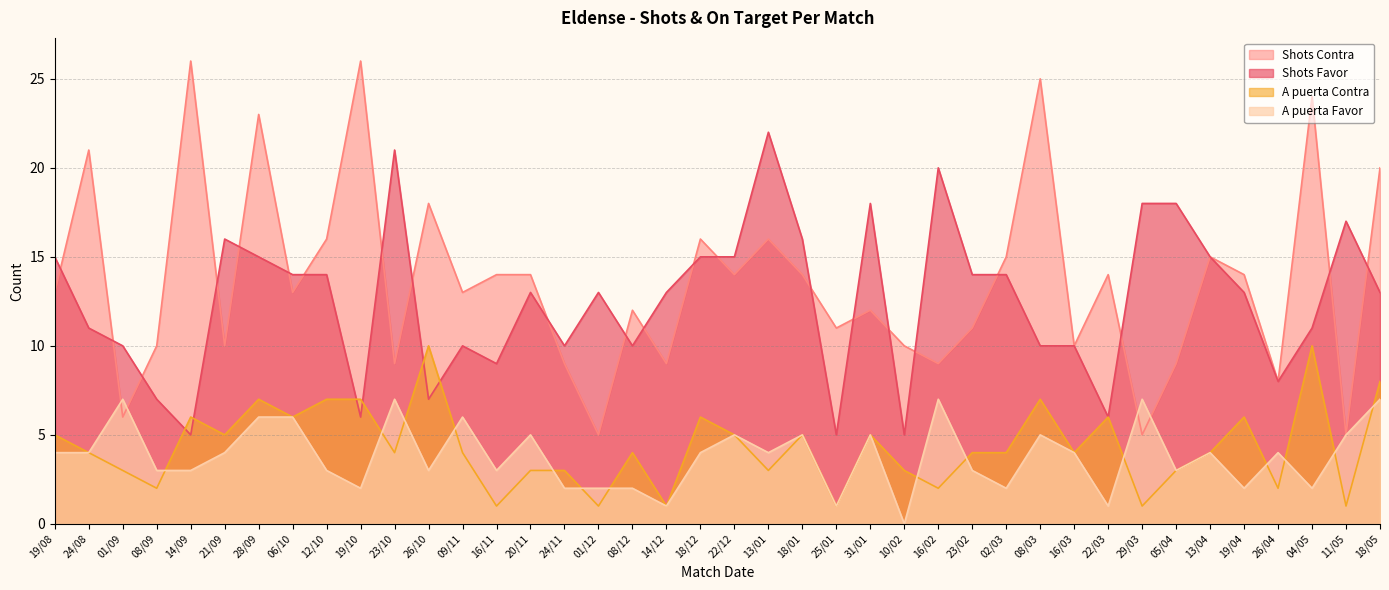

At which category is the sum across all series the highest?

28/09